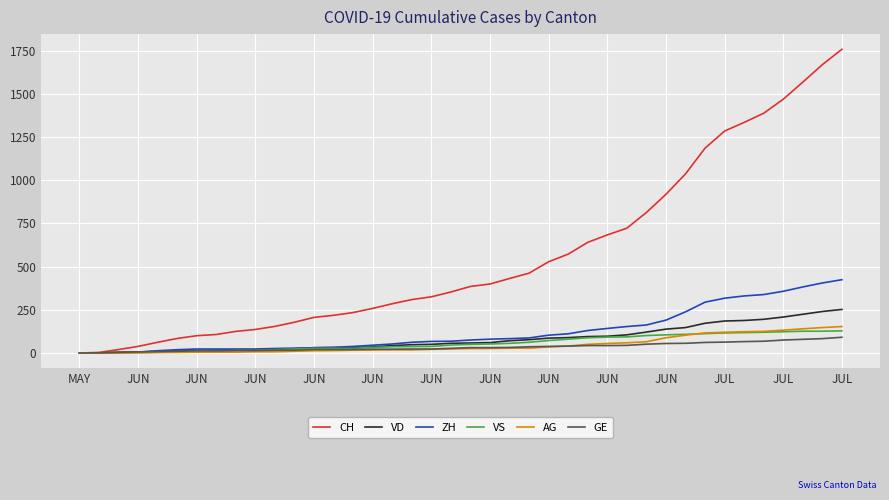

What are all the series names shown in the legend?

CH, VD, ZH, VS, AG, GE